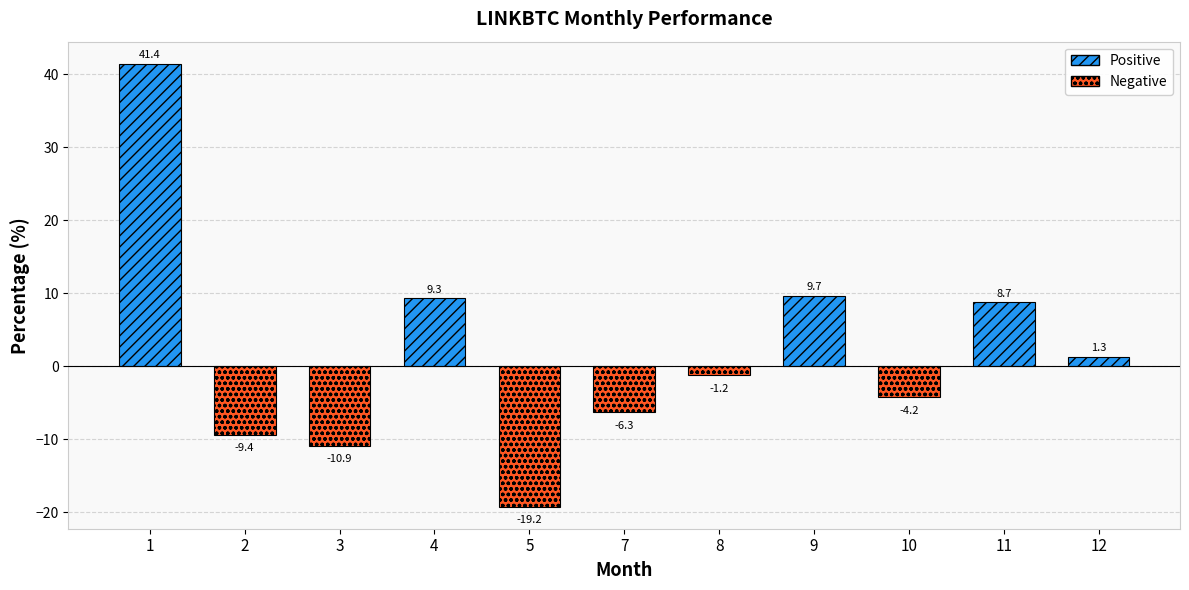

Which label corresponds to the largest value in the chart?

1